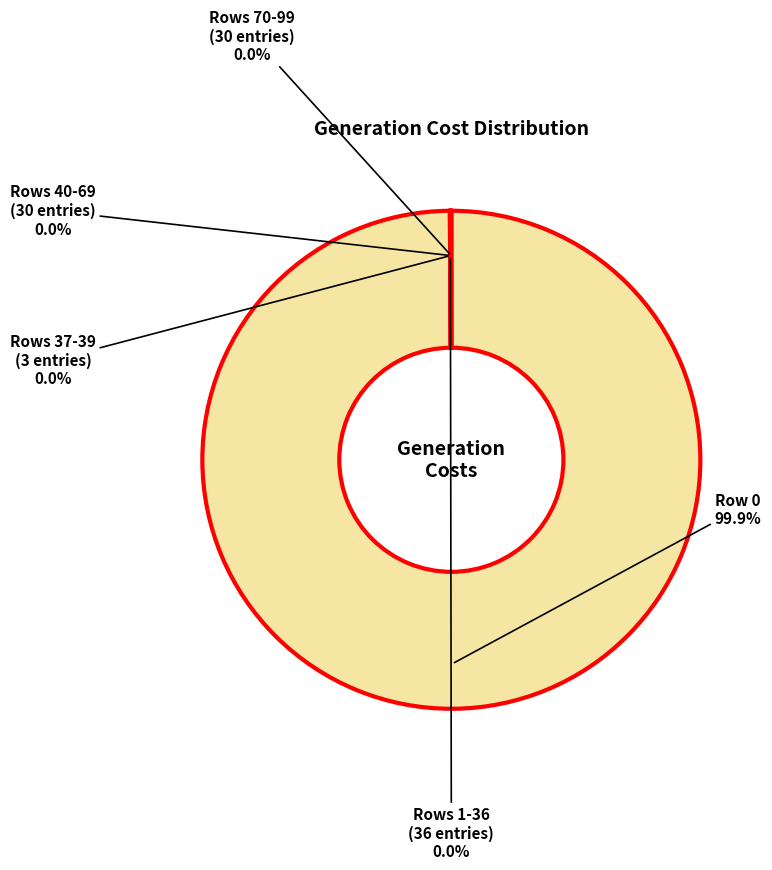

Is there any slice that represents more than half of the pie?

Yes